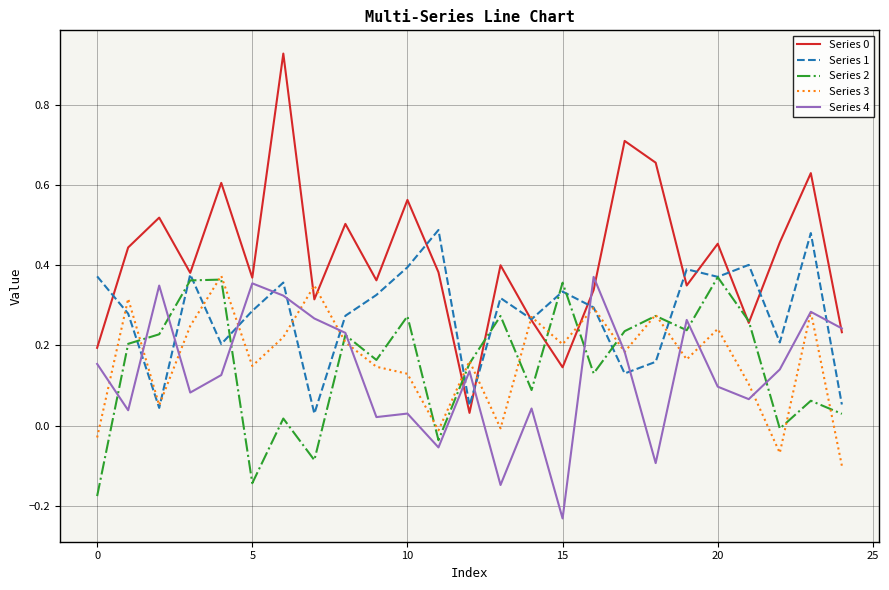

Reading left to right, transcribe all the data shown in this chart.

Series 0: 0.2	0.4	0.5	0.4	0.6	0.4	0.9	0.3	0.5	0.4	0.6	0.4	0.0	0.4	0.3	0.1	0.3	0.7	0.7	0.3	0.5	0.3	0.5	0.6	0.2
Series 1: 0.4	0.3	0.0	0.4	0.2	0.3	0.4	0.0	0.3	0.3	0.4	0.5	0.1	0.3	0.3	0.3	0.3	0.1	0.2	0.4	0.4	0.4	0.2	0.5	0.1
Series 2: -0.2	0.2	0.2	0.4	0.4	-0.1	0.0	-0.1	0.2	0.2	0.3	-0.0	0.2	0.3	0.1	0.4	0.1	0.2	0.3	0.2	0.4	0.3	-0.0	0.1	0.0
Series 3: -0.0	0.3	0.1	0.2	0.4	0.1	0.2	0.3	0.2	0.1	0.1	-0.0	0.2	-0.0	0.3	0.2	0.3	0.2	0.3	0.2	0.2	0.1	-0.1	0.3	-0.1
Series 4: 0.2	0.0	0.3	0.1	0.1	0.4	0.3	0.3	0.2	0.0	0.0	-0.1	0.1	-0.1	0.0	-0.2	0.4	0.2	-0.1	0.3	0.1	0.1	0.1	0.3	0.2